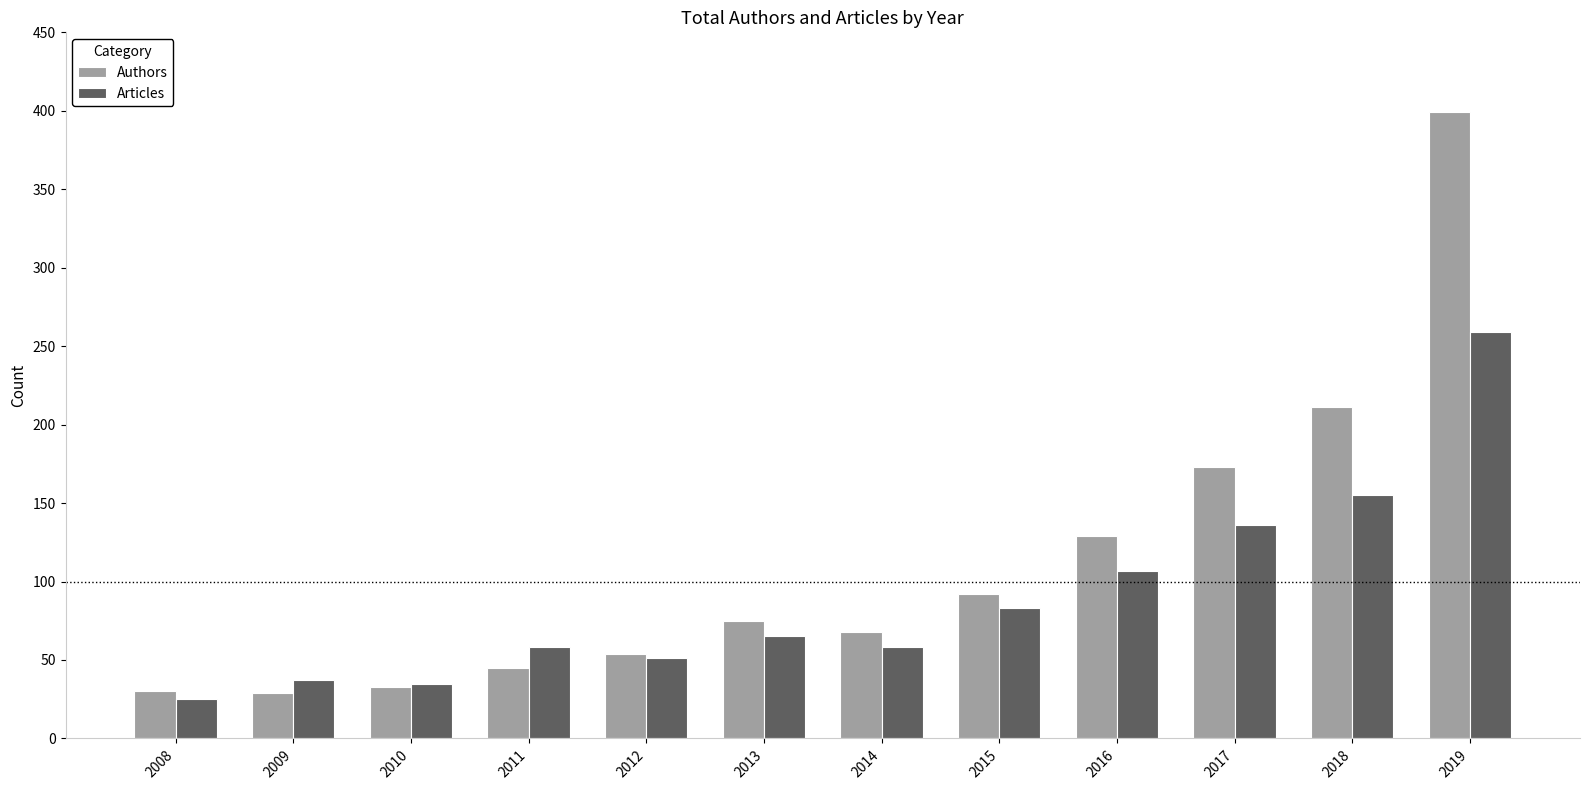

How many categories are shown in the chart?

12